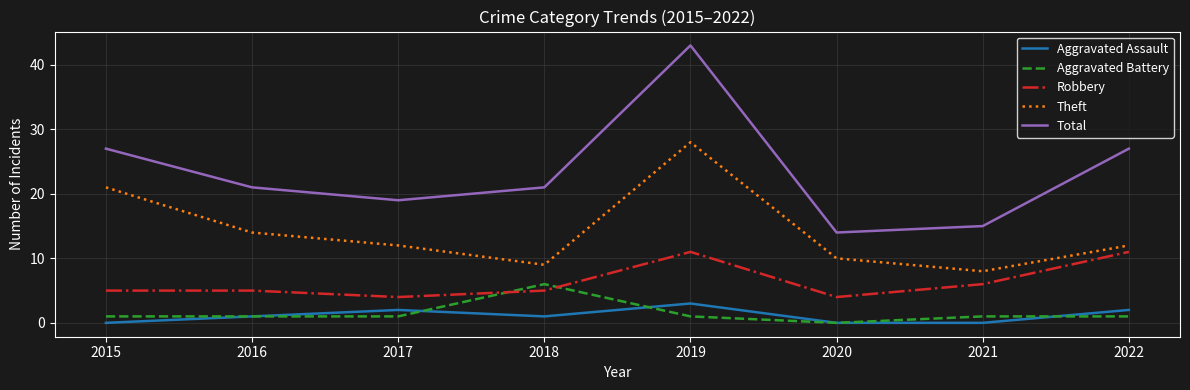

Which series has the widest spread of values?

Total